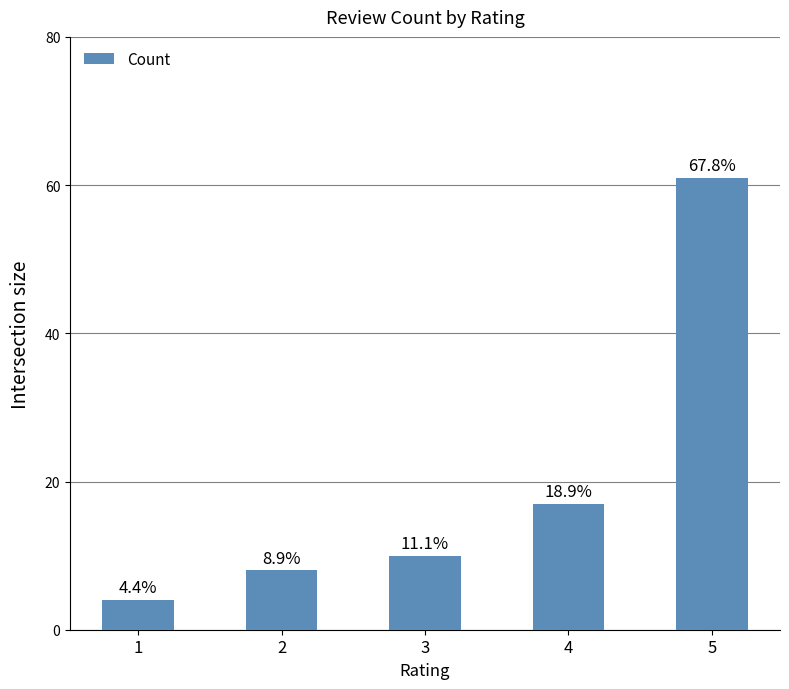

Does the chart contain any negative values?

No